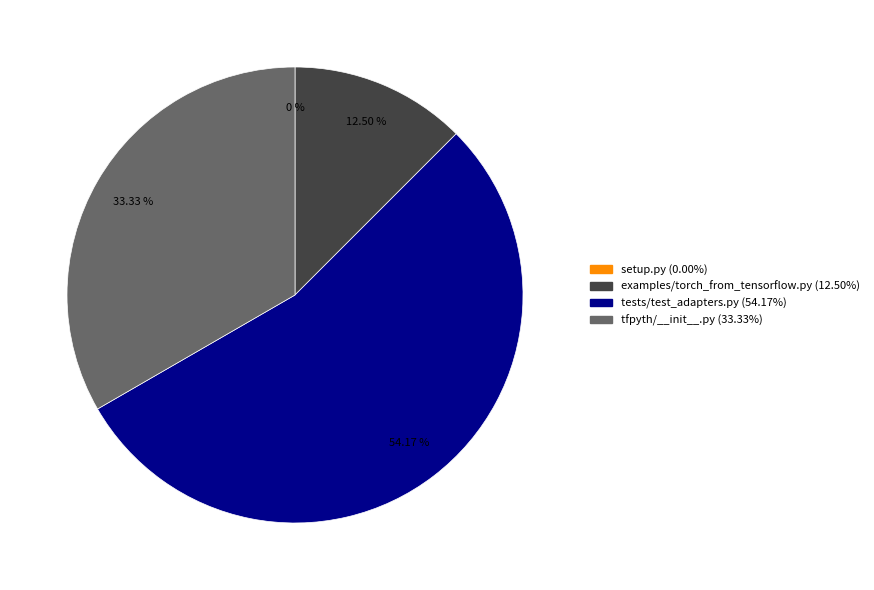

Does any single category account for the majority?

Yes